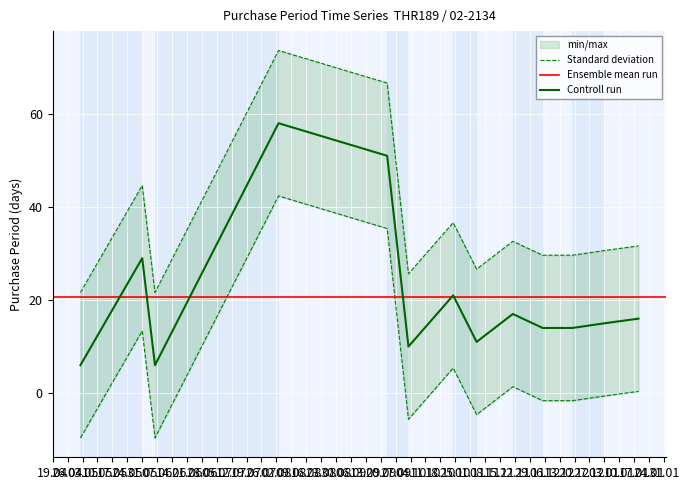

What is the average value?

21